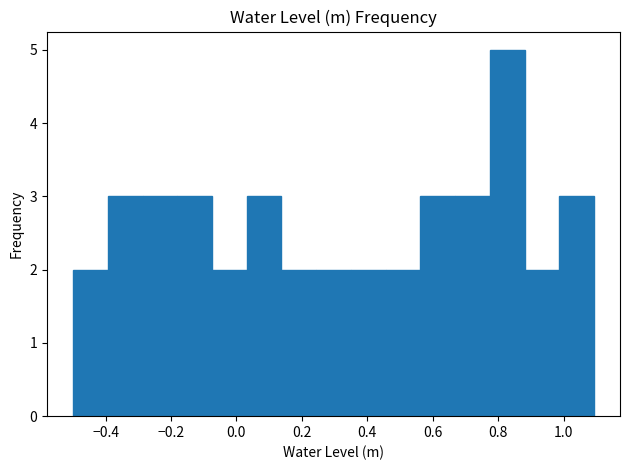

Which range on the x-axis has the tallest bar?

0.78 to 0.88